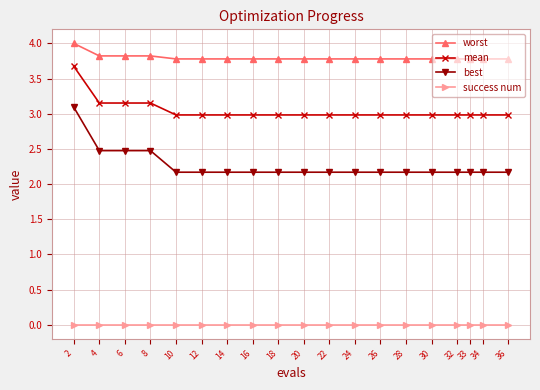

What is the value of the mean point at the 18th from the left?

3.0